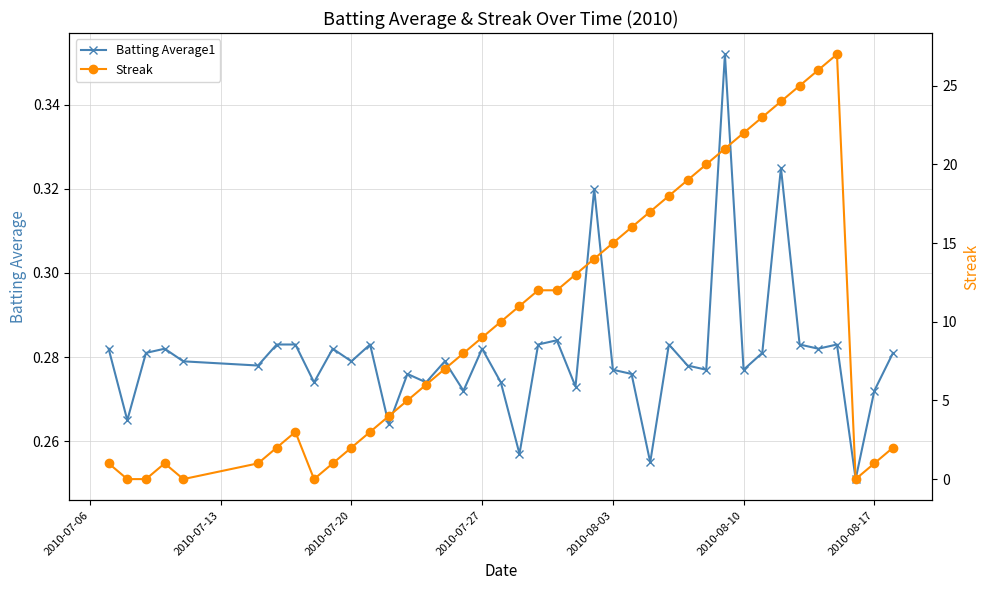

True or false: Batting Average1 has more than 0 interior local peaks.

True